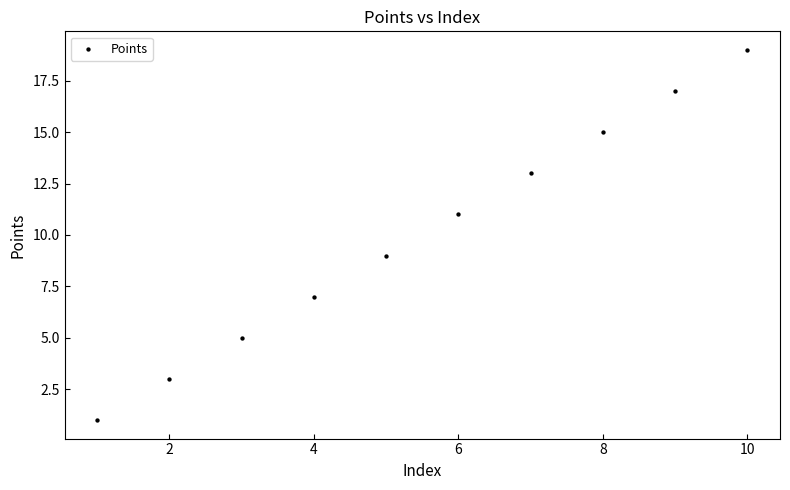

What is the average Y value?

10